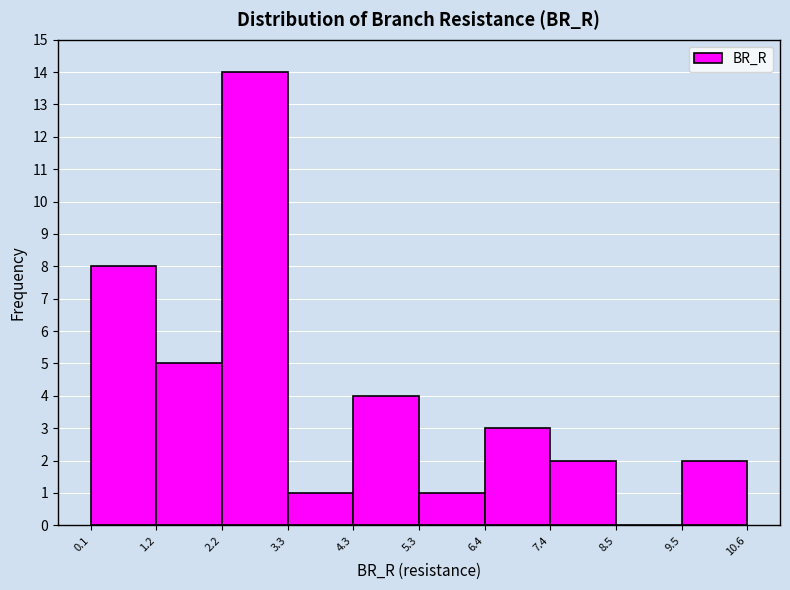

What is the height of the bar covering 5.3 to 6.4 on the x-axis? The values are not printed on the chart, so give them approximately, as read against the axis.

1